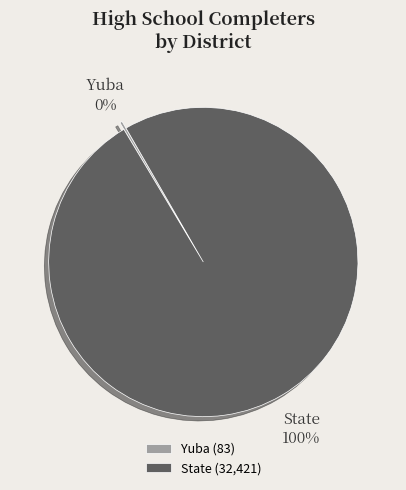

To the nearest percent, what is the average slice percentage?

50%